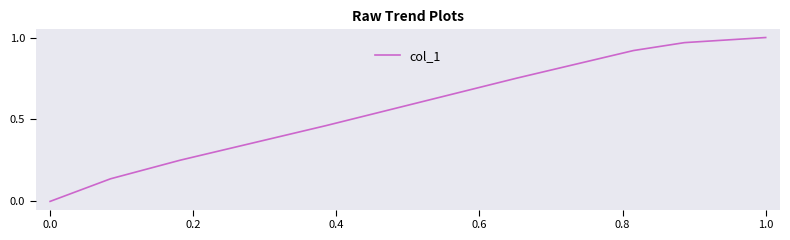

How many lines are shown in the chart?

1